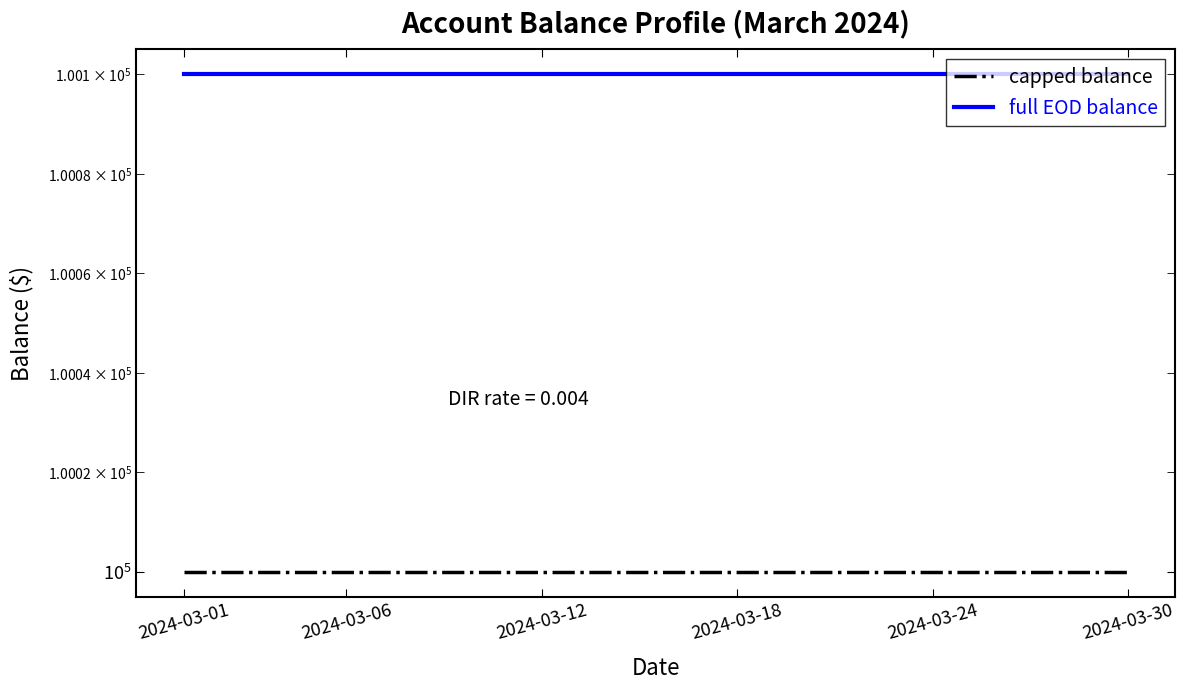

Rank the series by their average value, from lowest to highest.

capped balance, full EOD balance